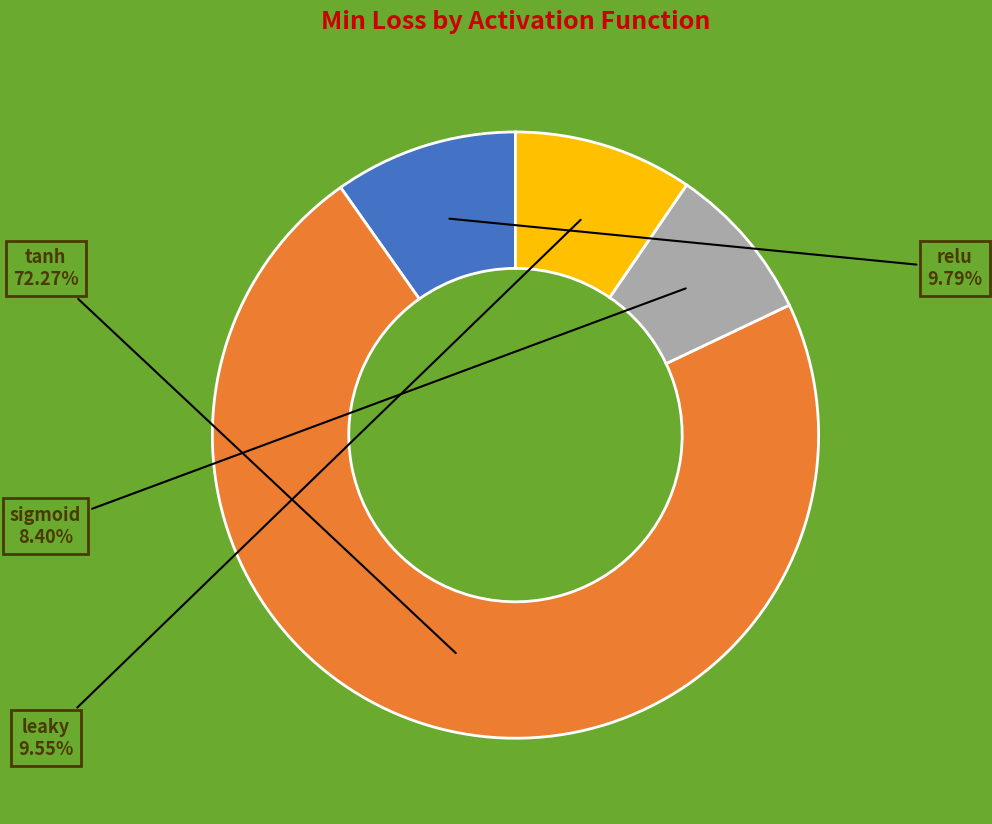

To the nearest percent, what is the combined percentage of relu and tanh?

82%